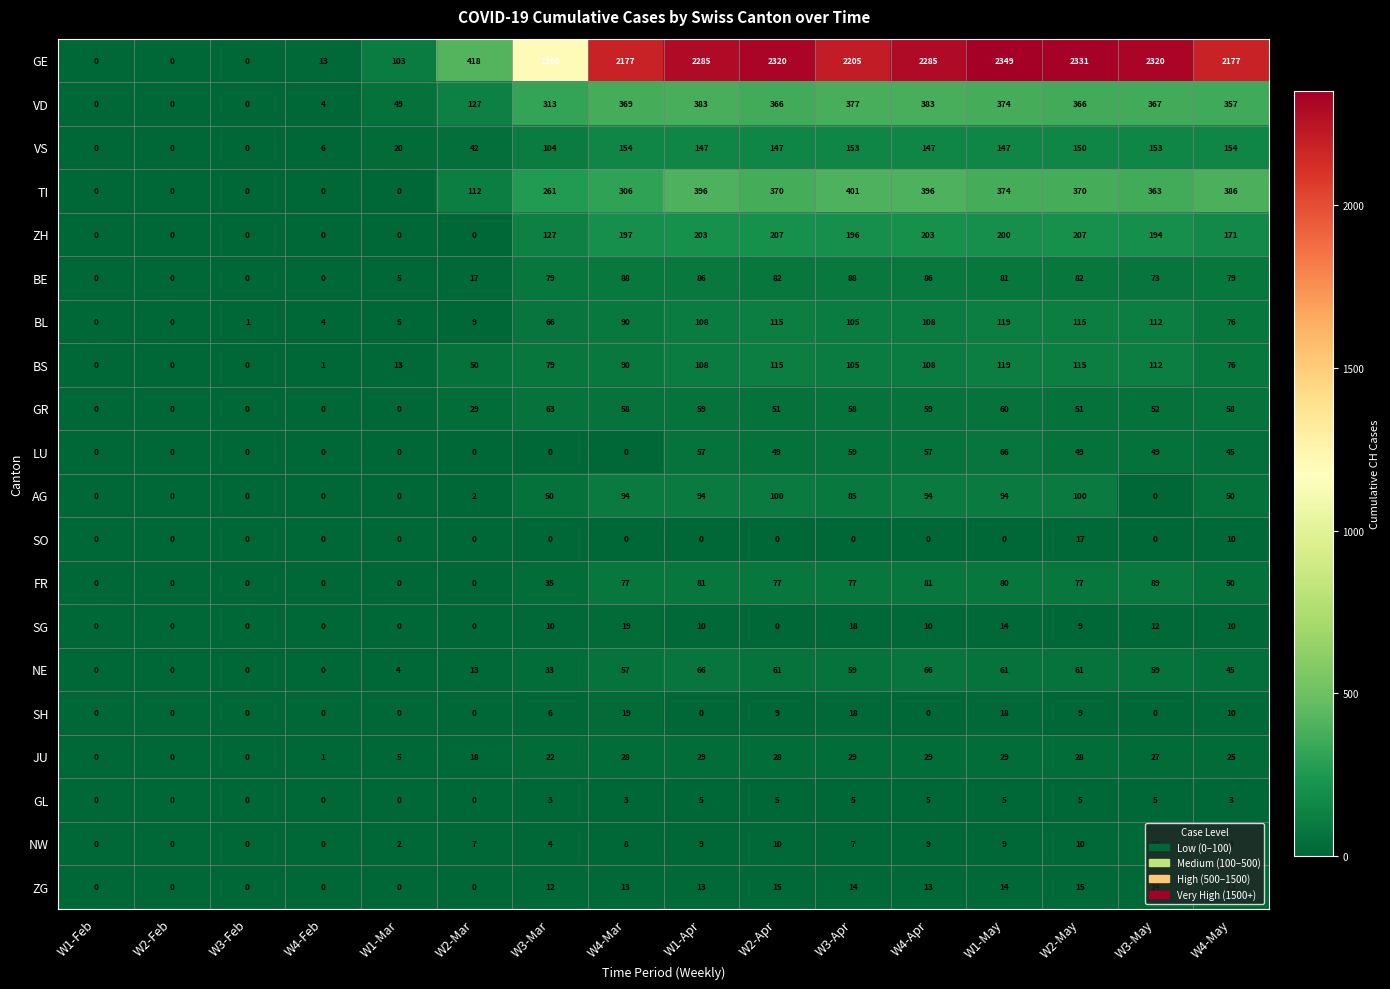

Count the number of data series in this chart.

20